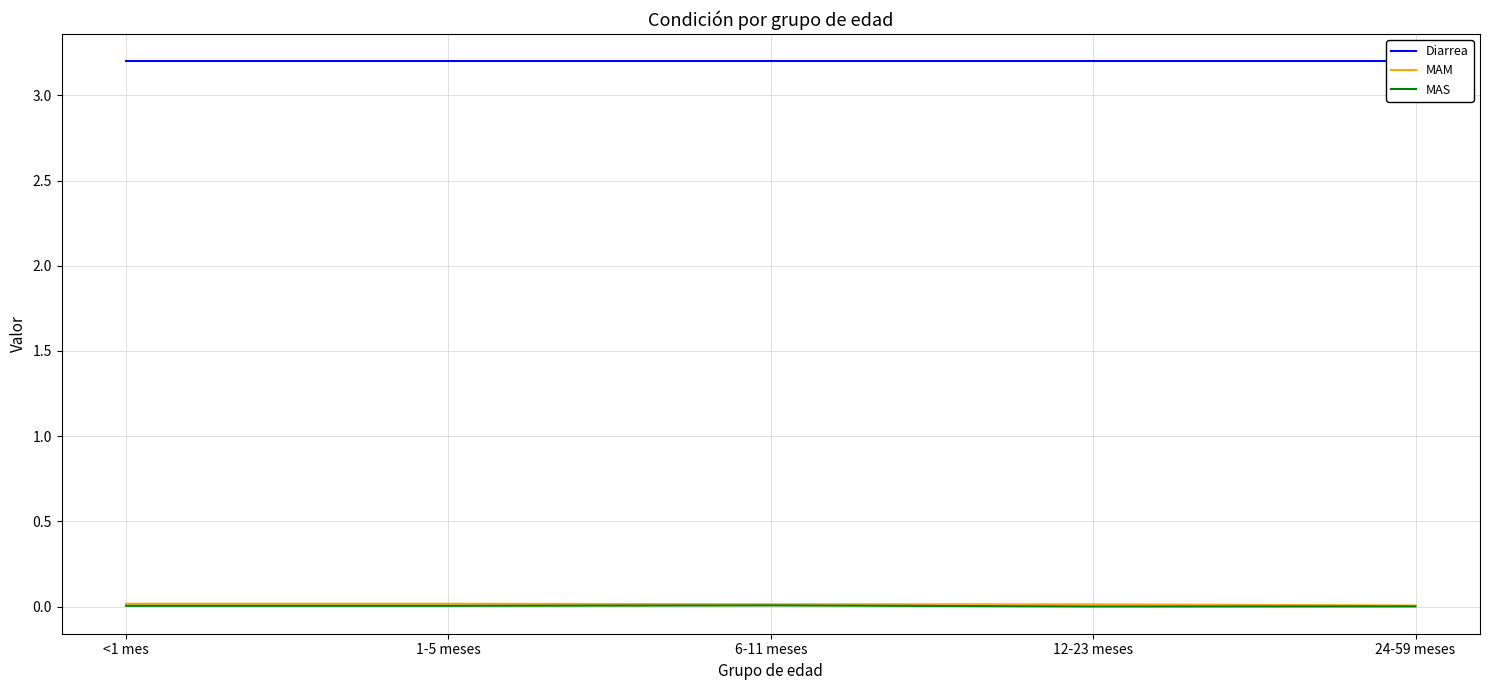

What value does the Diarrea series have at 1-5 meses?

3.2